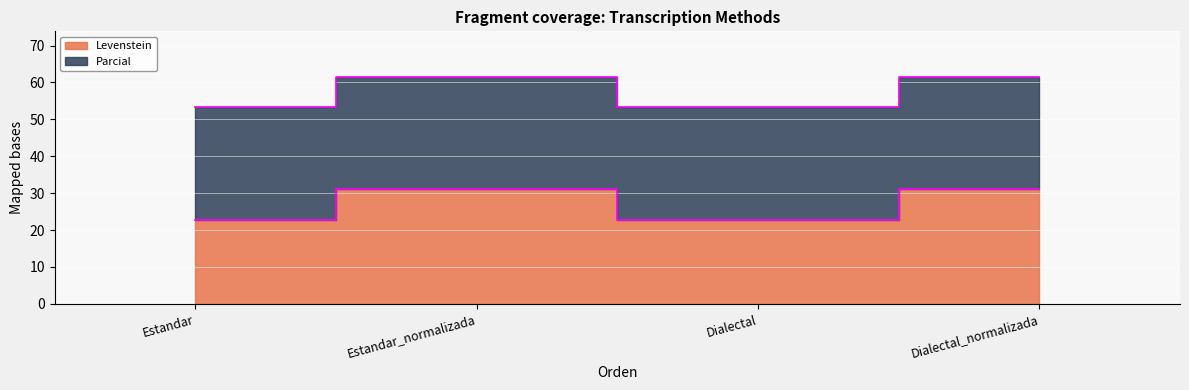

What is the total value across all series at Estandar_normalizada?

92.8